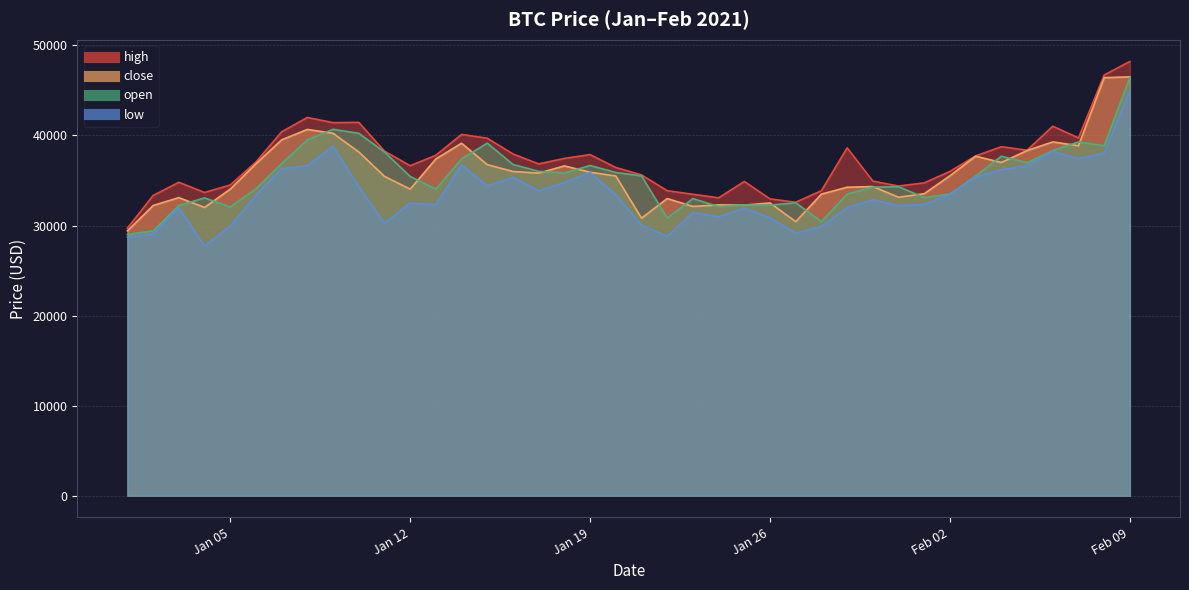

What is the maximum value for close?

46505.2